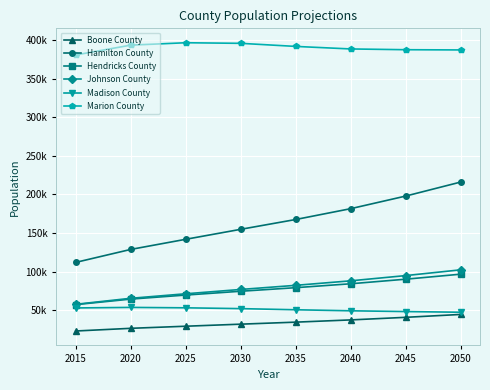

The Boone County series shows 23040 at 2015. True or false?

True